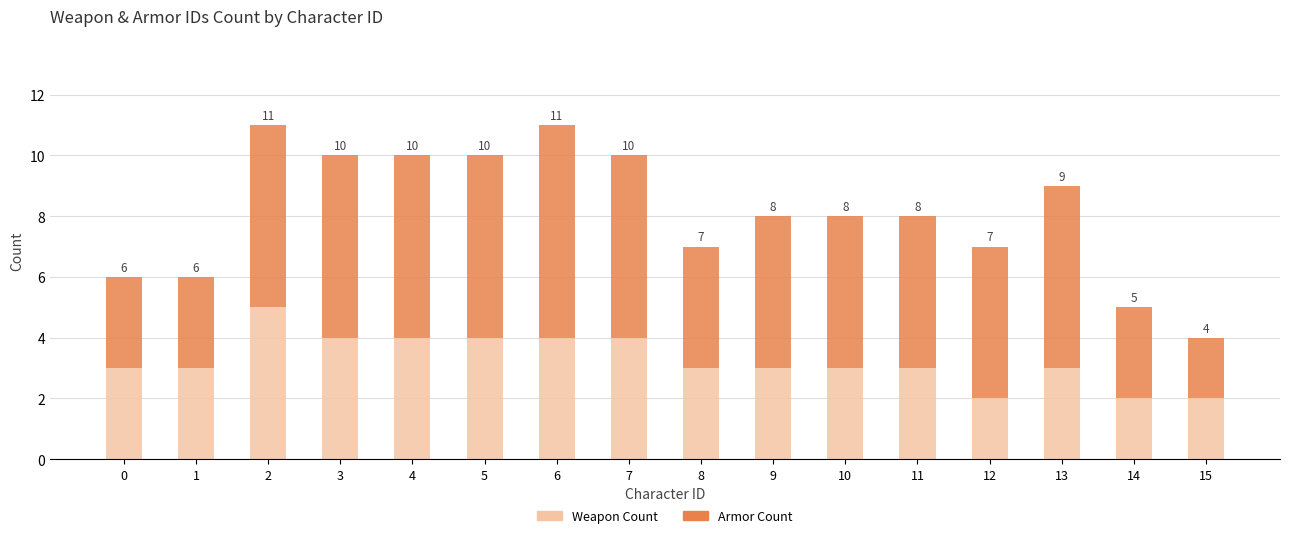

What is the total value across all series at 7?

10